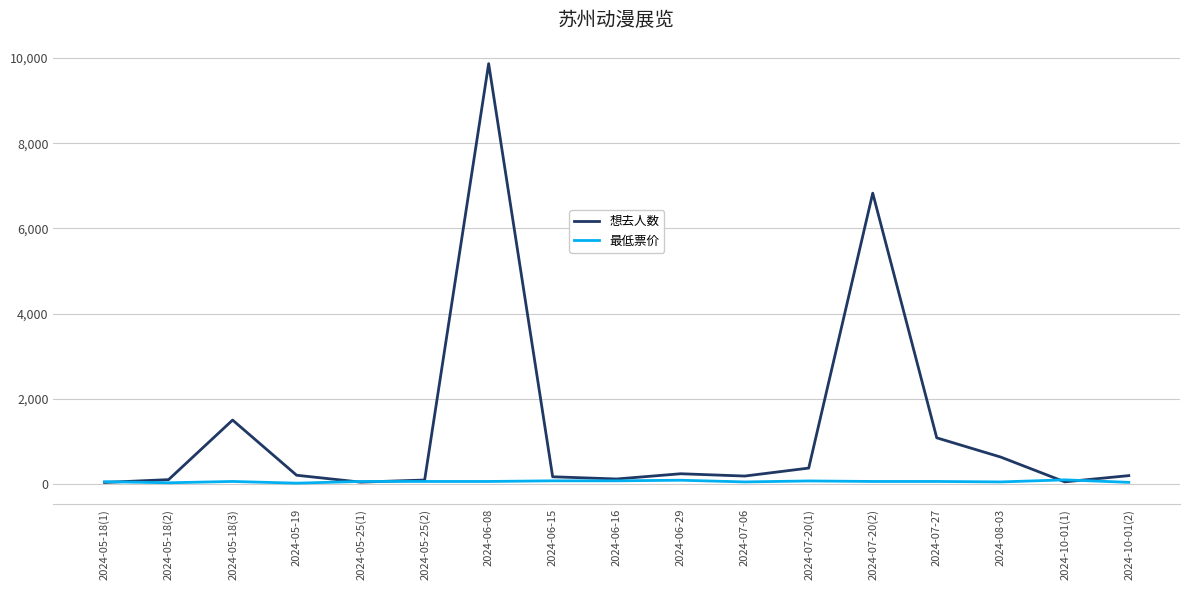

List the series in order of their peak value, lowest first.

最低票价, 想去人数